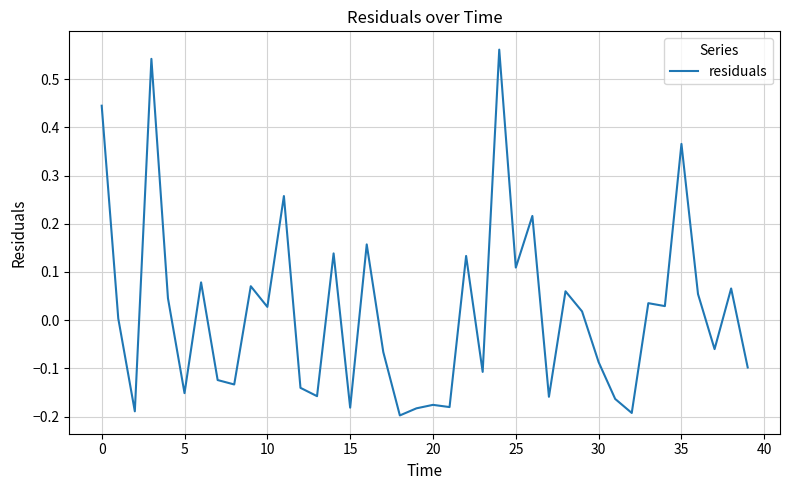

Does the chart display data point markers on the line(s)?

No